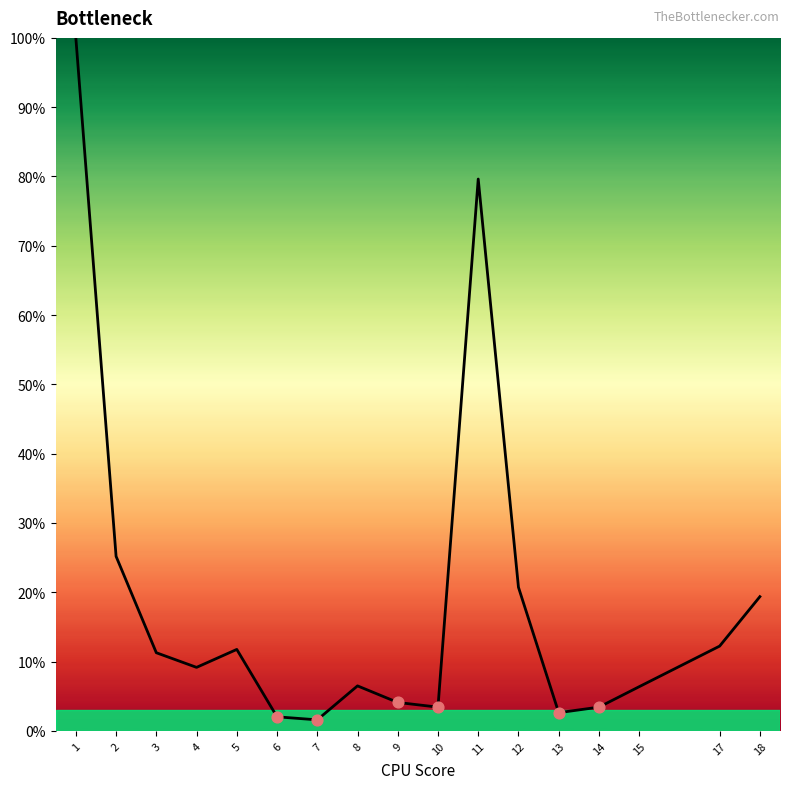

Between 2 and 15, which is larger?

2